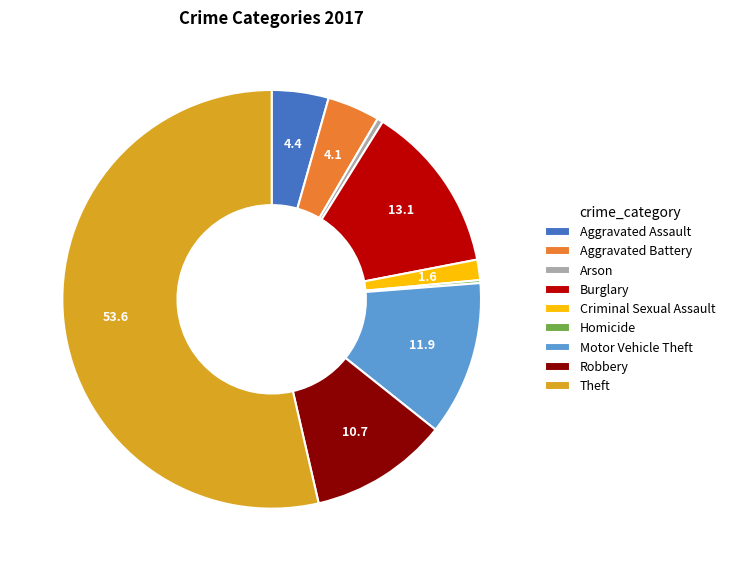

Which slice represents more than half of the pie?

Theft